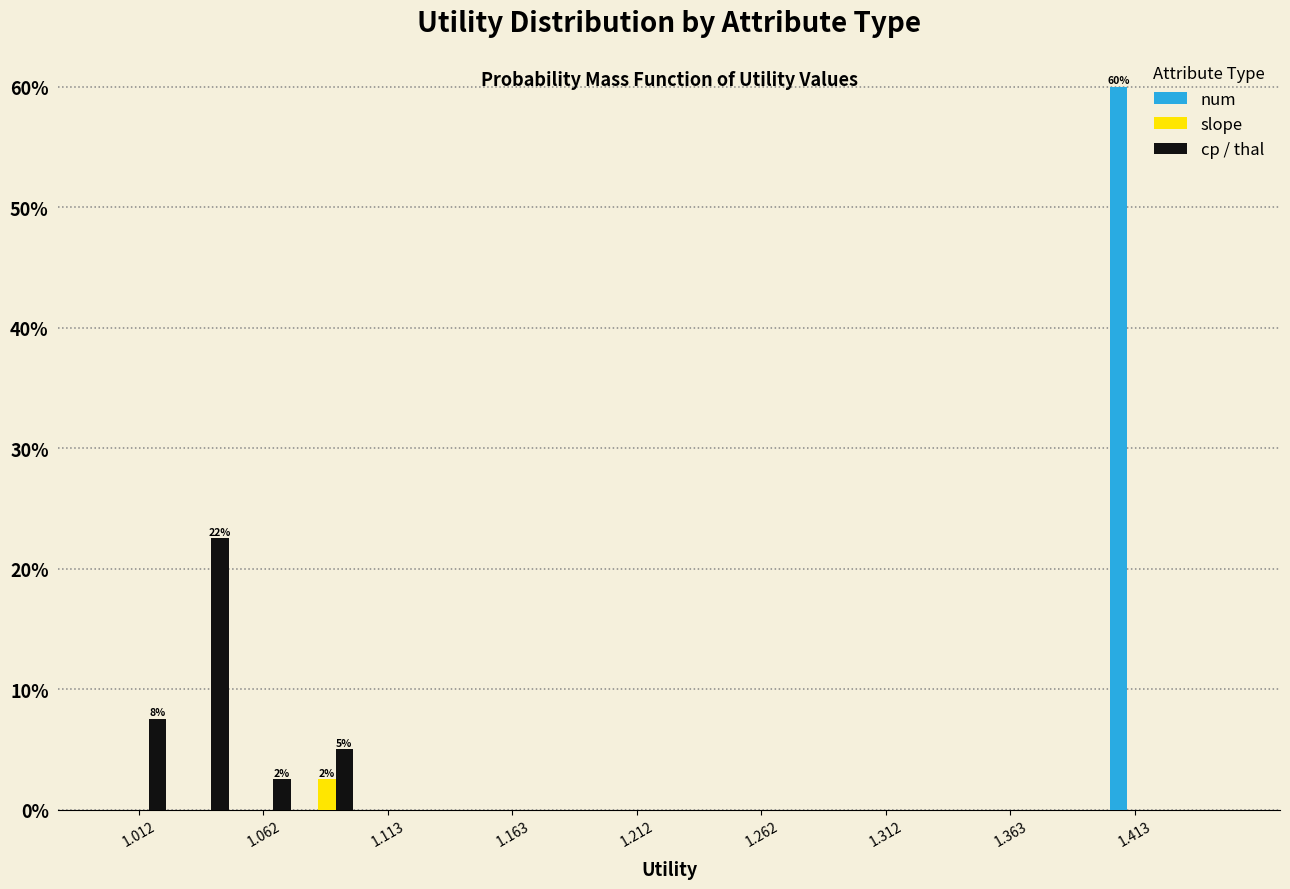

In the num series, which range on the x-axis has the tallest bar?

1.400 to 1.425